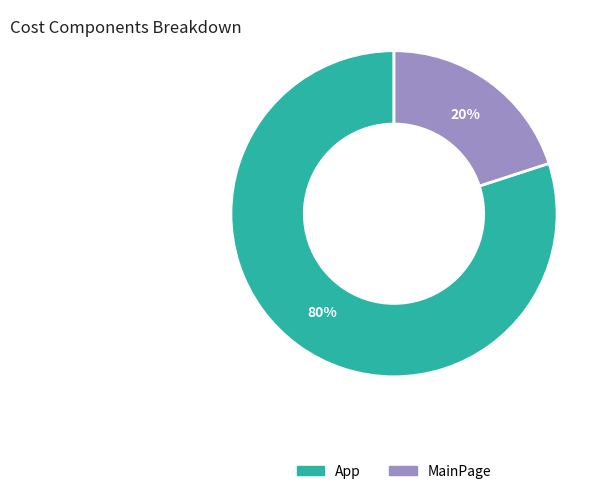

What percentage is the App slice, to the nearest percent?

80%